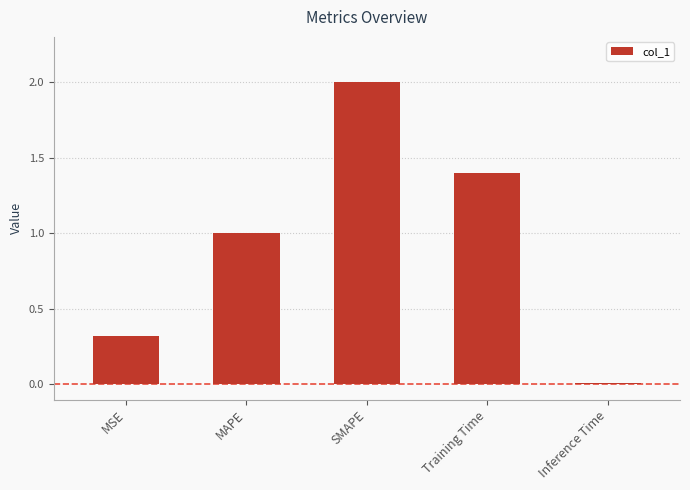

Does the chart contain stacked bars?

No